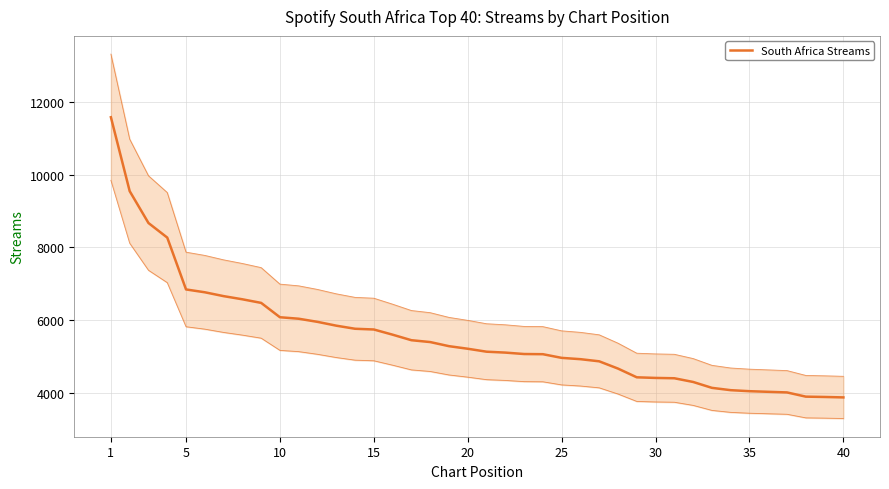

Where does the data first go above 5209?

1